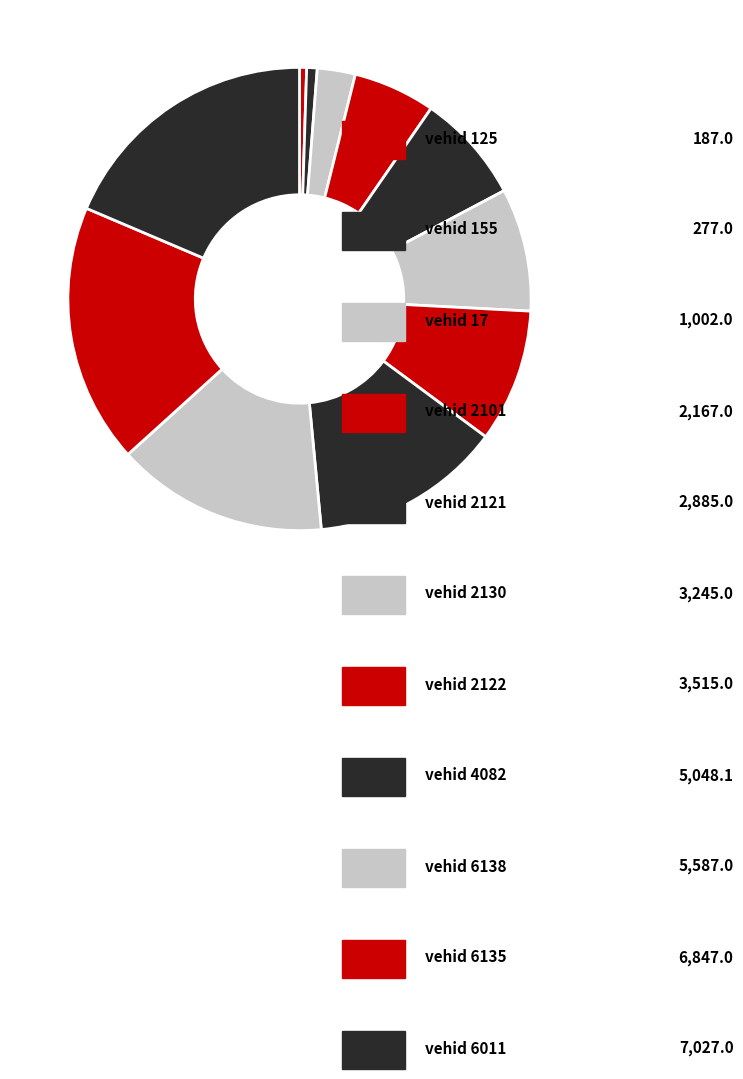

Which slice is the largest?

6011